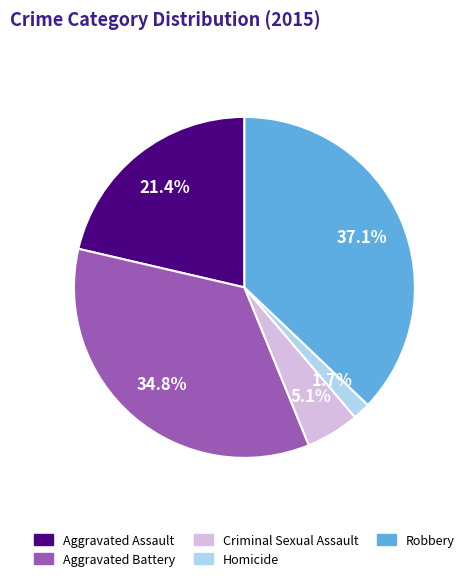

Which has a higher value, Homicide or Aggravated Battery?

Aggravated Battery